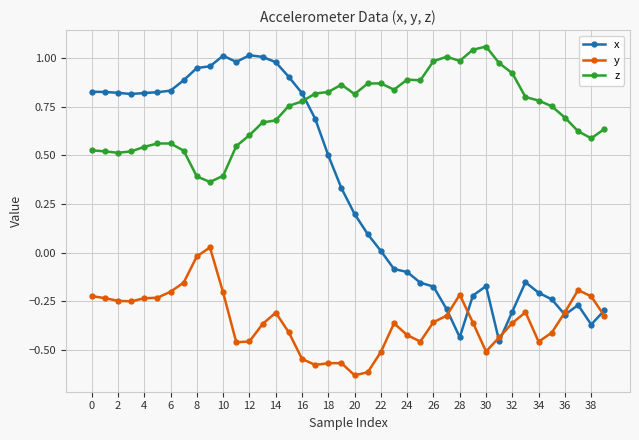

Which series has the largest total across all categories?

z